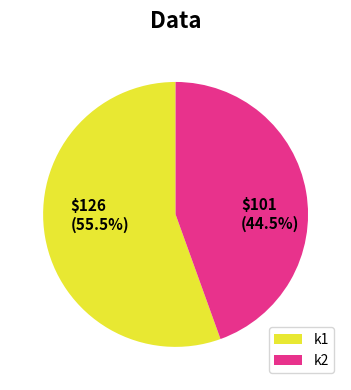

How many segments does this pie chart have?

2